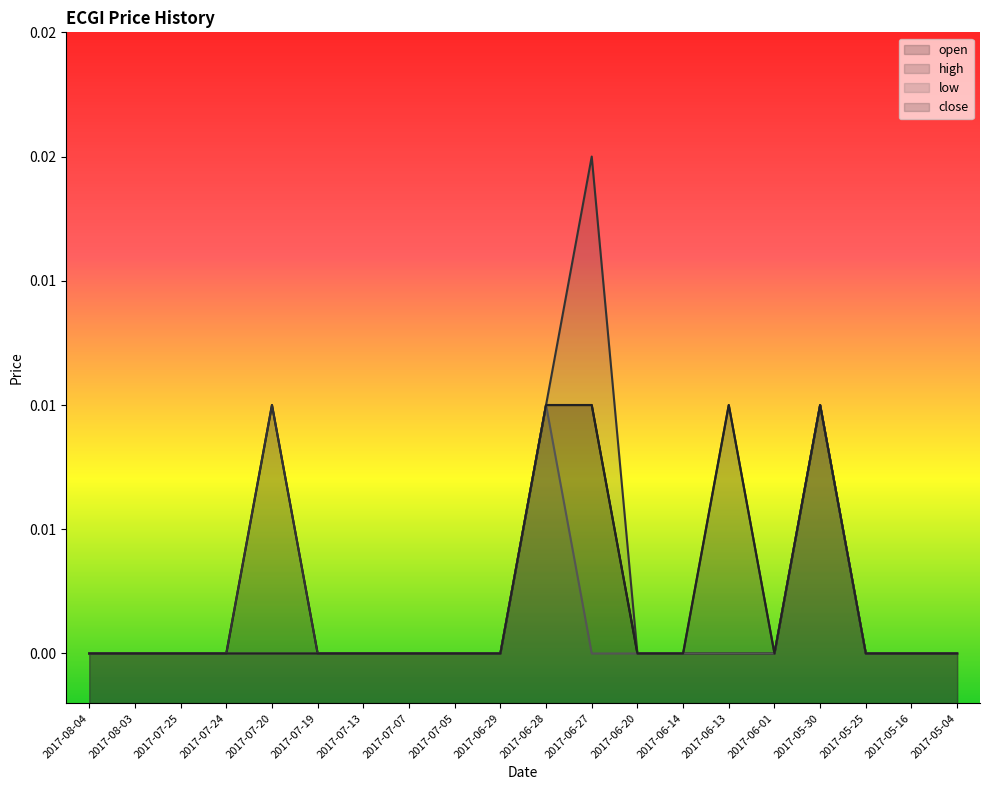

What position from the right is 2017-06-01?

5